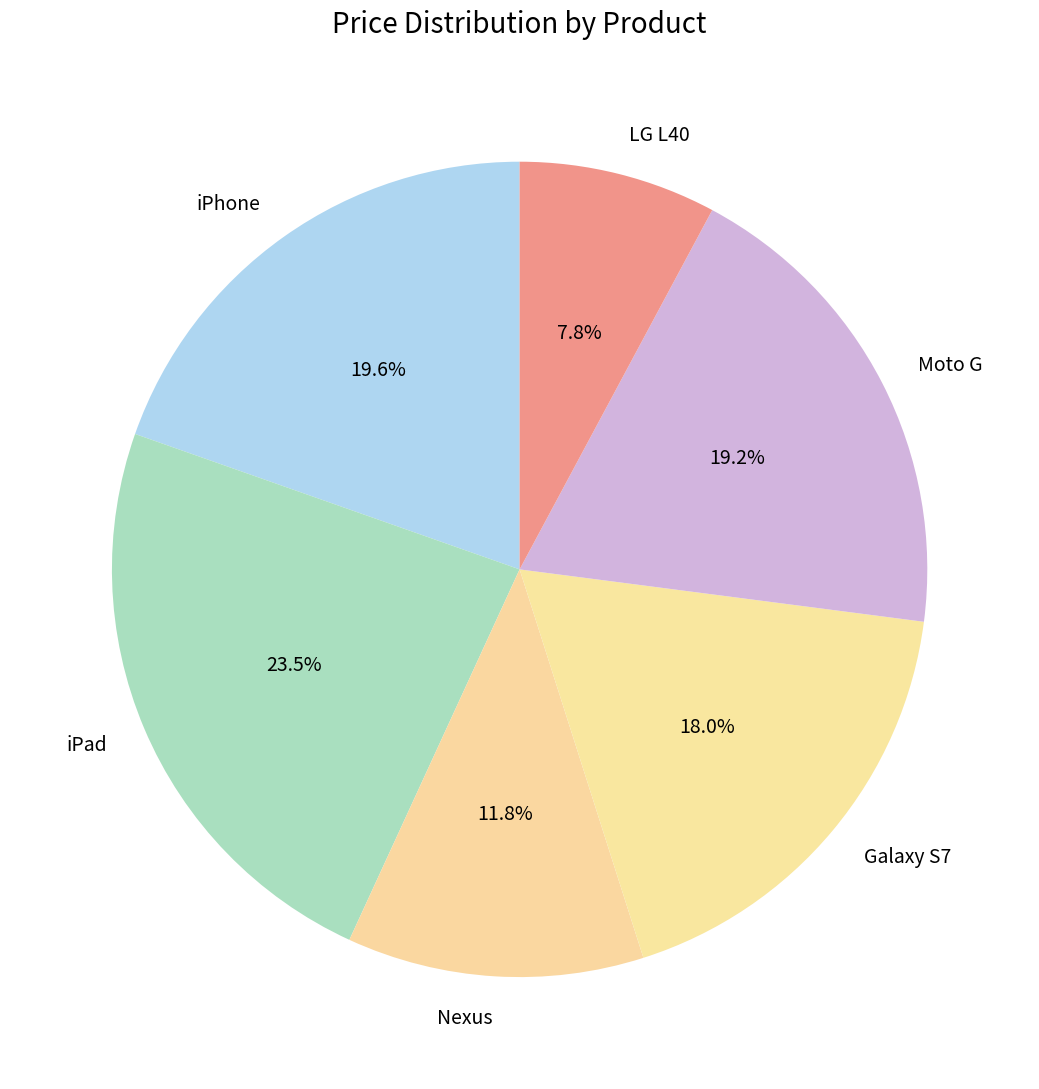

What percentage do Nexus and LG L40 together represent?

19.6%